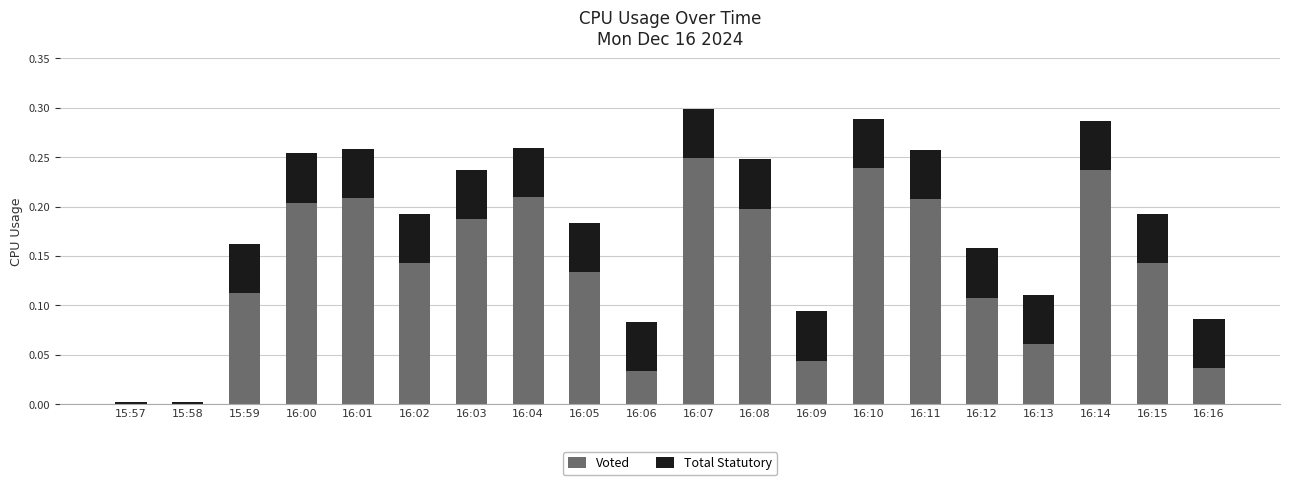

What is the total value across all series at 16:01?

0.3